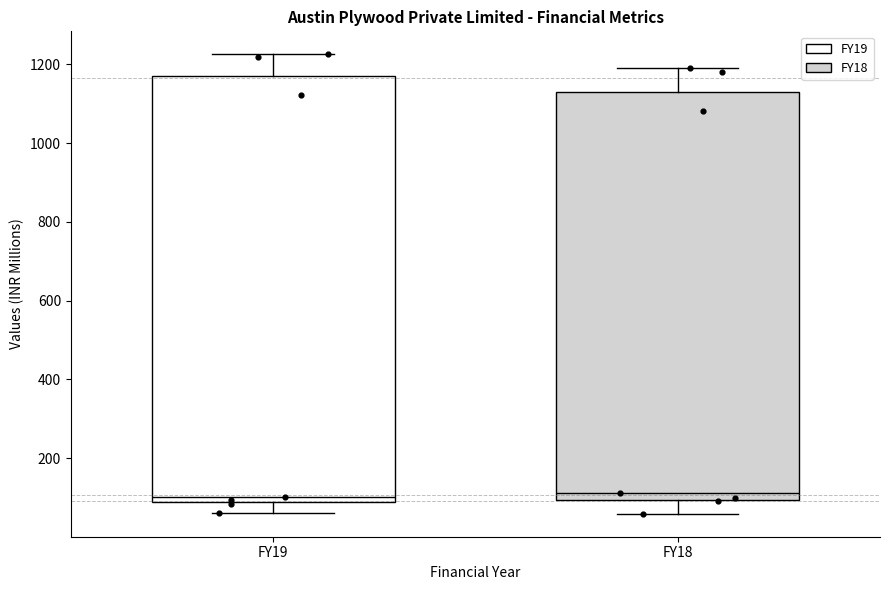

Reading left to right, read every box against the y-axis: the position of its median line, the range the box covers, and the ends of its whiskers. The values are not printed on the chart, so give them approximately, as read against the axis.

FY19: median 100, box 80 to 1180, whiskers 60 to 1220
FY18: median 120, box 100 to 1140, whiskers 60 to 1200